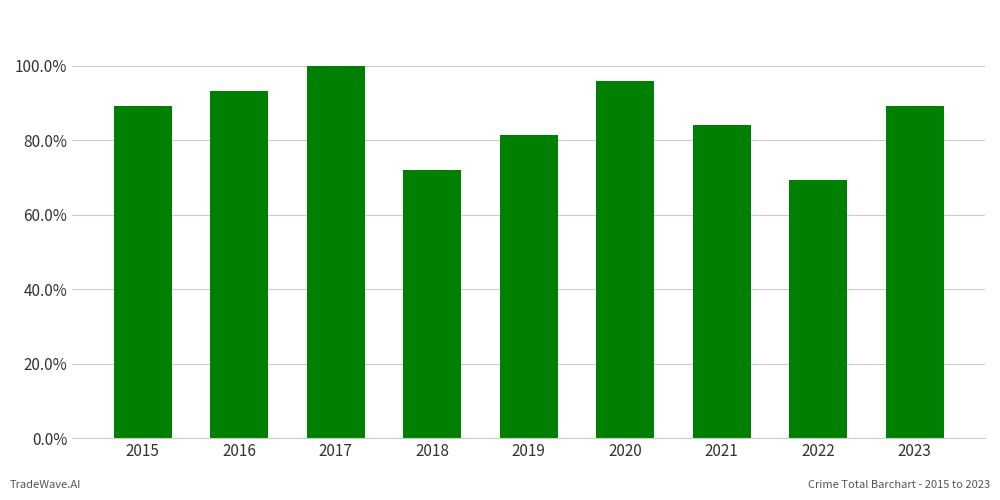

Between 2023 and 2018, which is larger?

2023